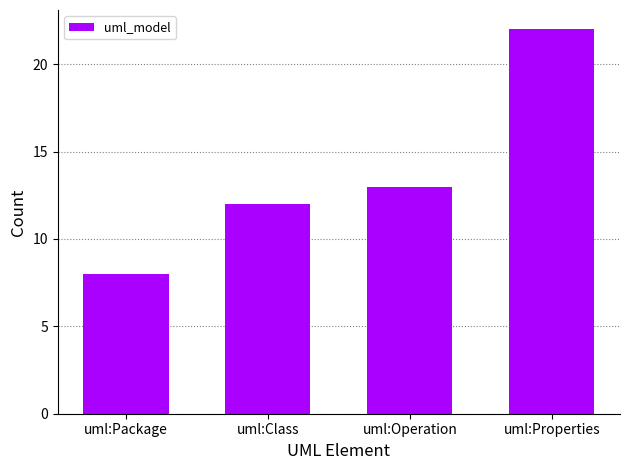

How many series are shown in this chart?

1